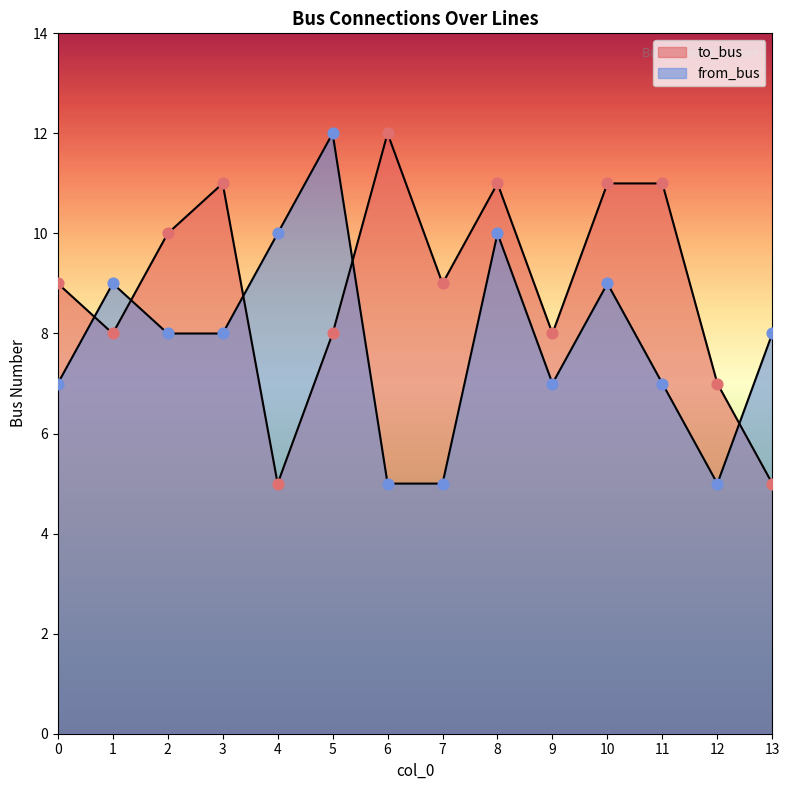

Which series has the largest total across all categories?

to_bus